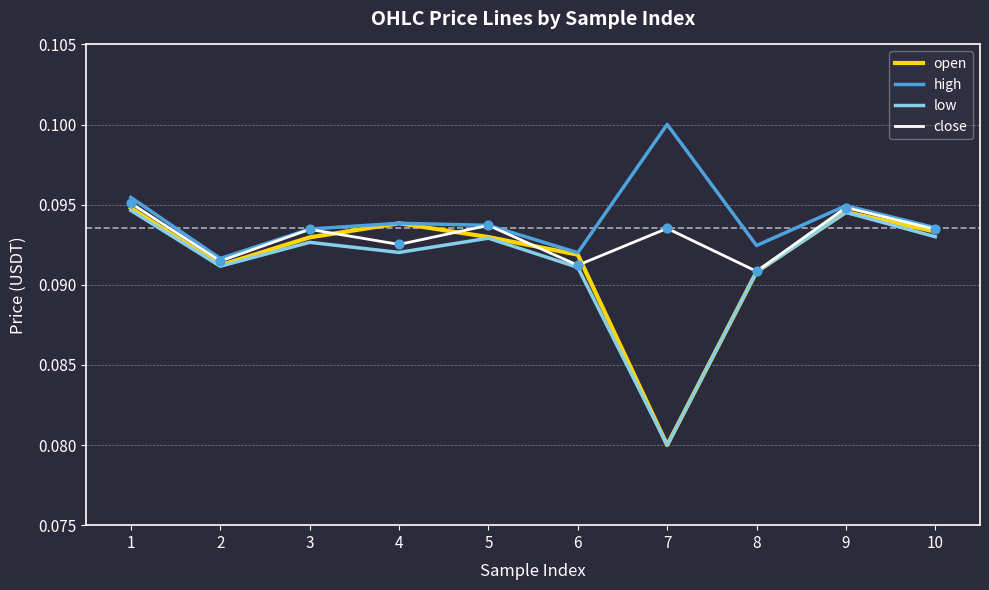

What is the total value across all series at 10?

0.4